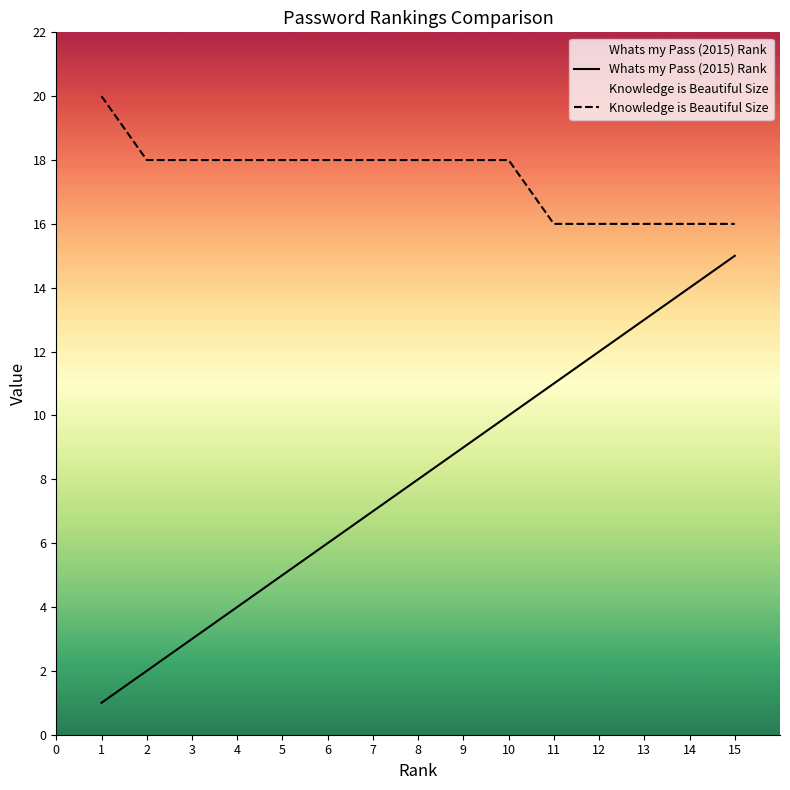

What is the highest value of the Knowledge is Beautiful Size series?

20